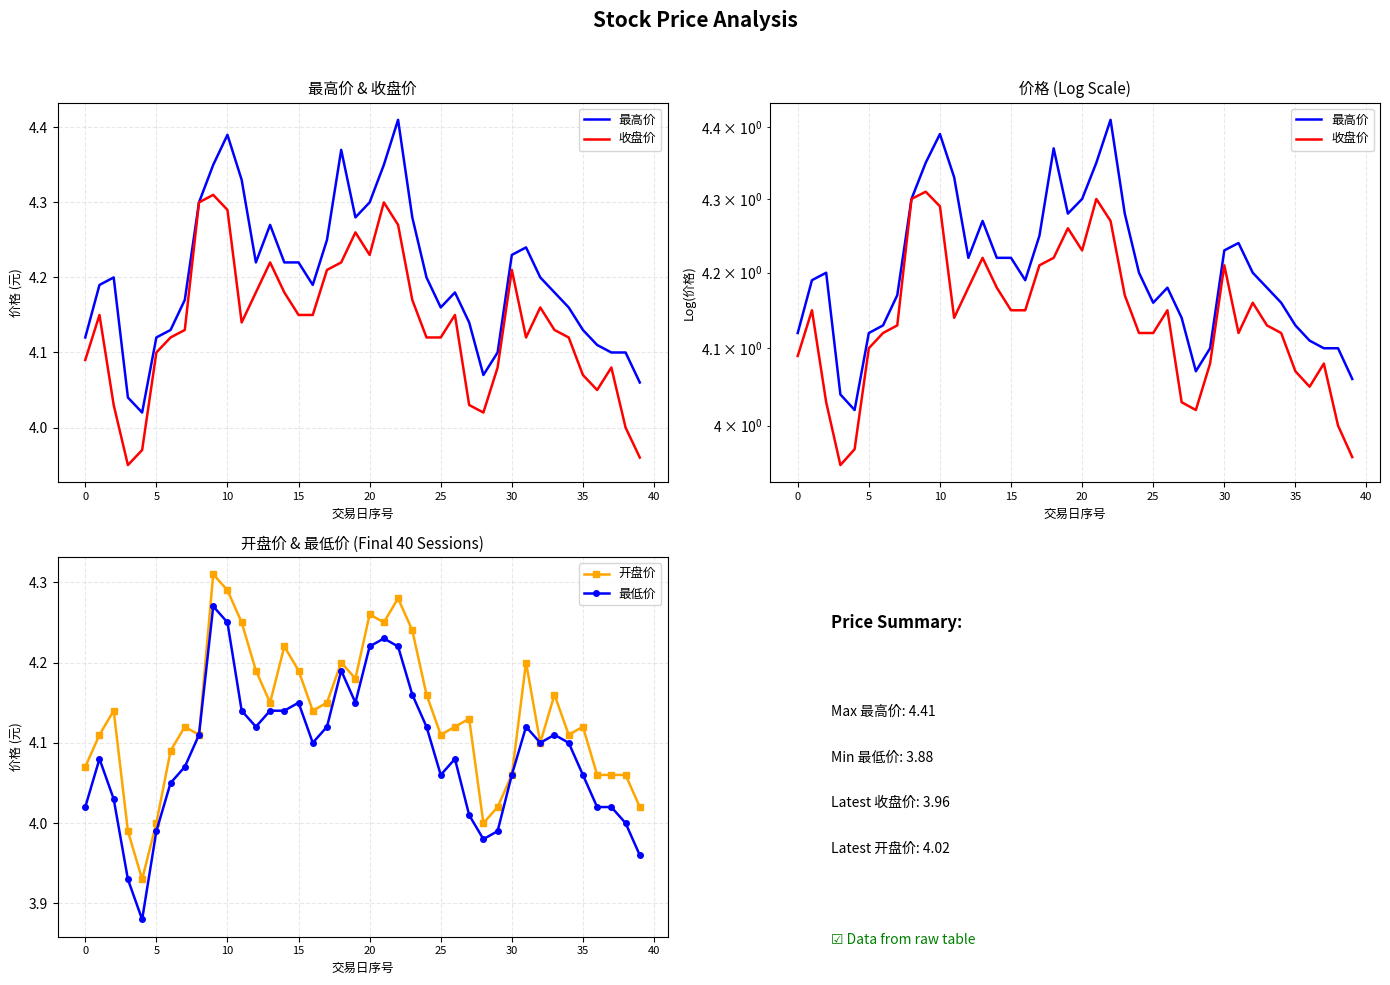

True or false: 最低价 has more than 2 points higher than both neighbors.

True